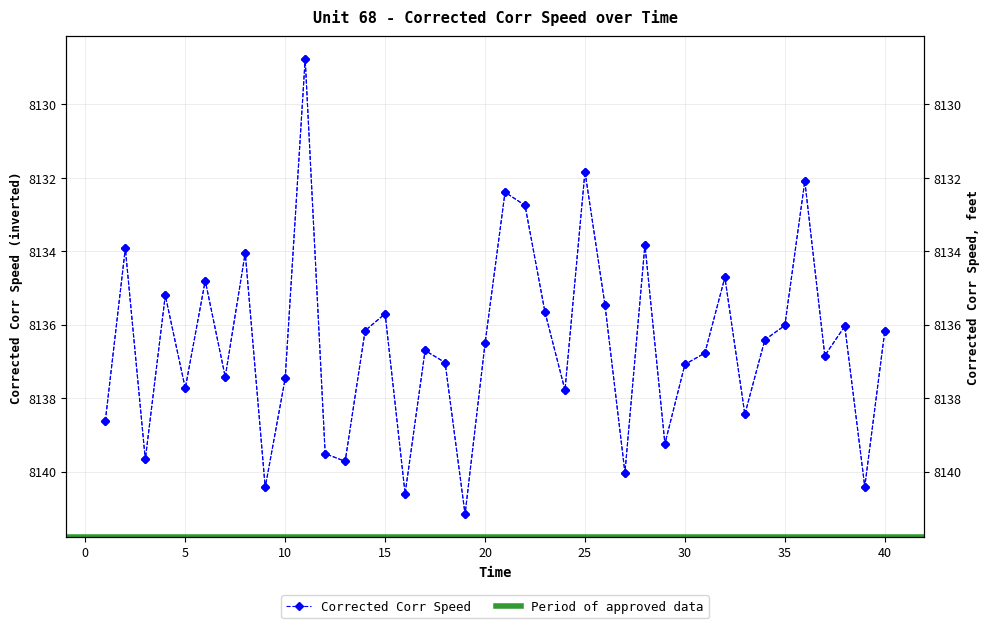

Rank the categories by value from highest to lowest.

19, 16, 9, 39, 27, 13, 3, 12, 29, 1, 33, 24, 5, 10, 7, 30, 18, 37, 31, 17, 20, 34, 40, 14, 38, 35, 15, 23, 26, 4, 6, 32, 8, 2, 28, 22, 21, 36, 25, 11